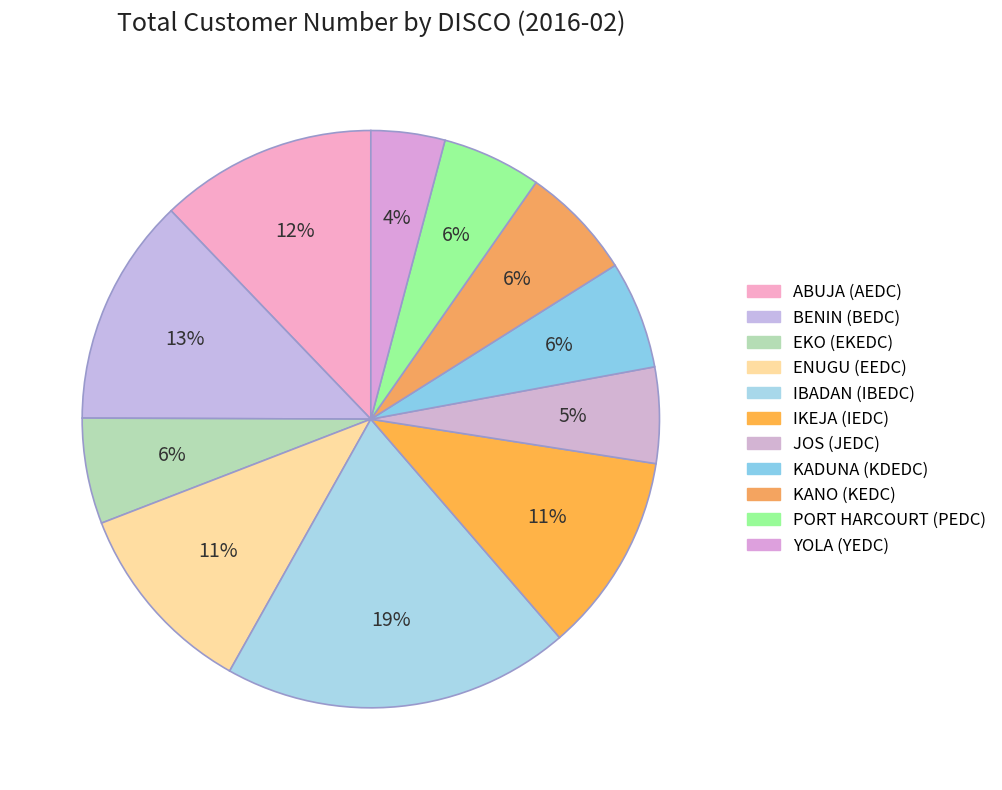

To the nearest percent, what is the difference between the IKEJA (IEDC) and JOS (JEDC) slice percentages?

6%